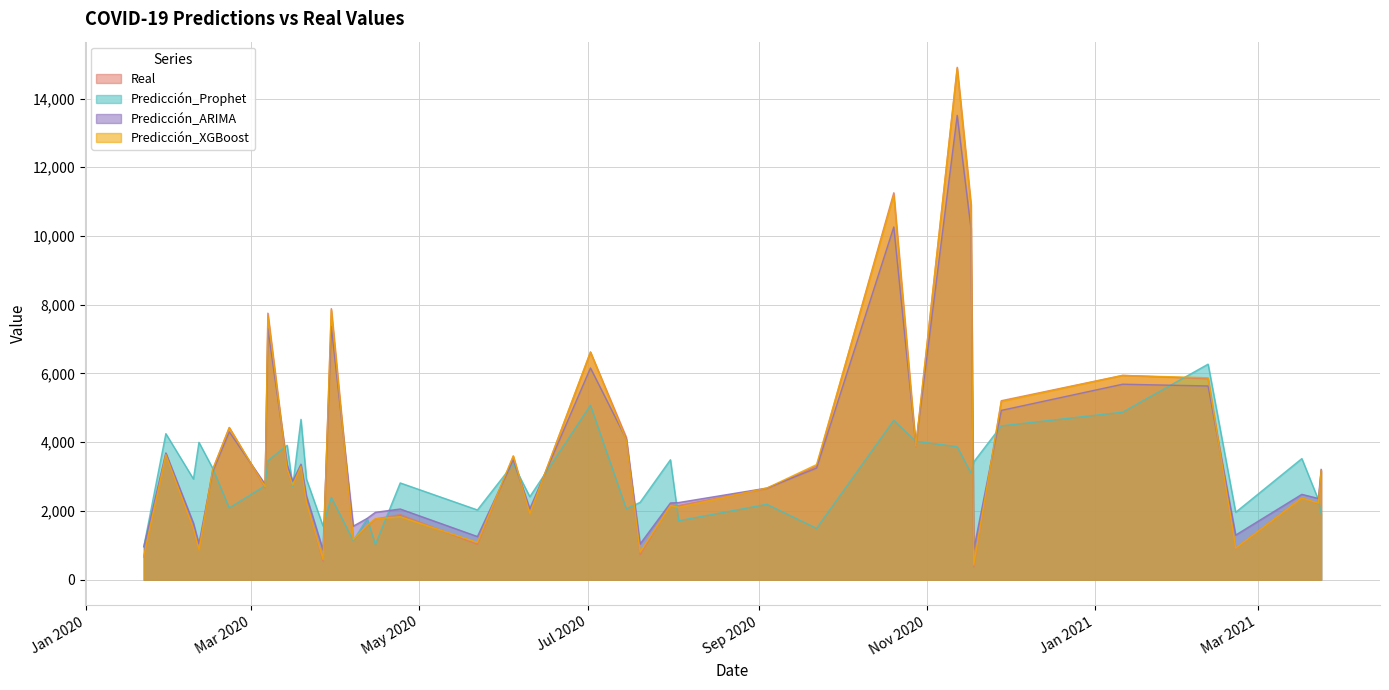

True or false: Predicción_ARIMA has a value of 4089.7 at 2020-07-15.

True